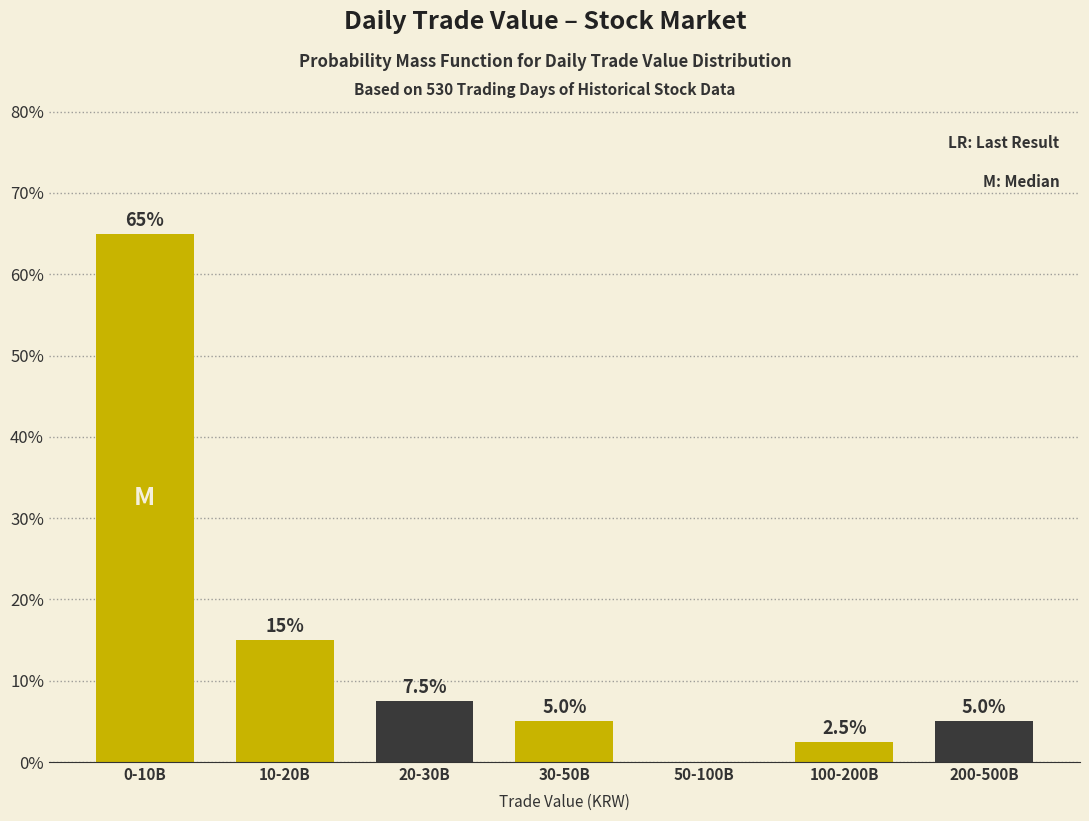

Reading right to left, what are all the values shown in this chart?

200-500B=5.0	100-200B=2.5	50-100B=0.0	30-50B=5.0	20-30B=7.5	10-20B=15.0	0-10B=65.0